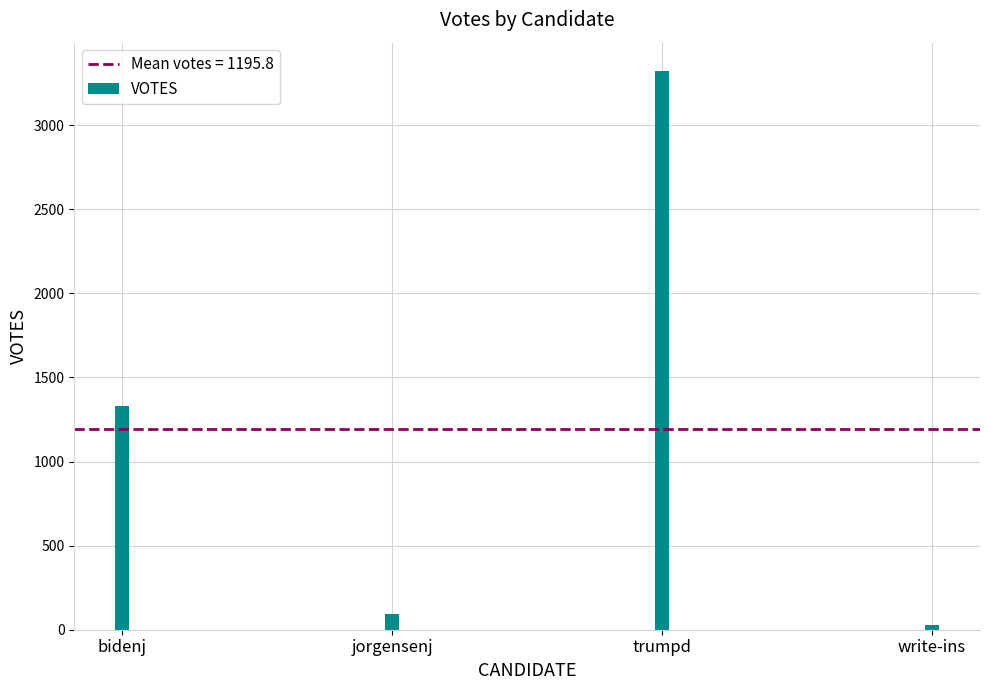

What is the difference between the maximum and second lowest values?

3229